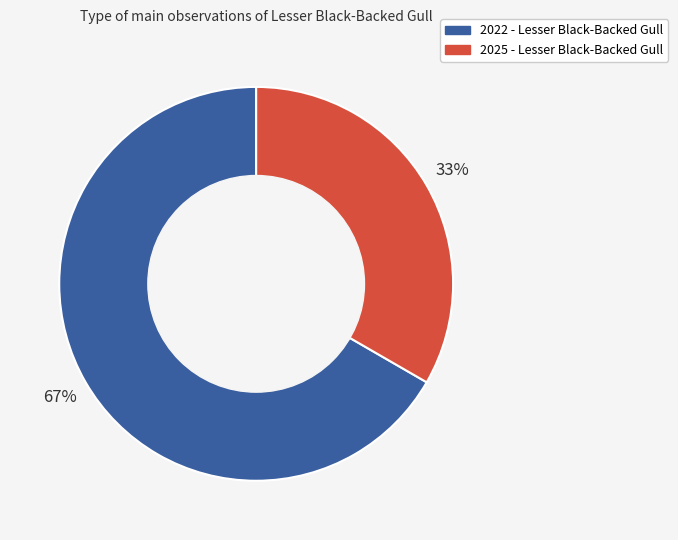

What is the ratio of the value at 2022 - Lesser Black-Backed Gull to the value at 2025 - Lesser Black-Backed Gull?

2.0